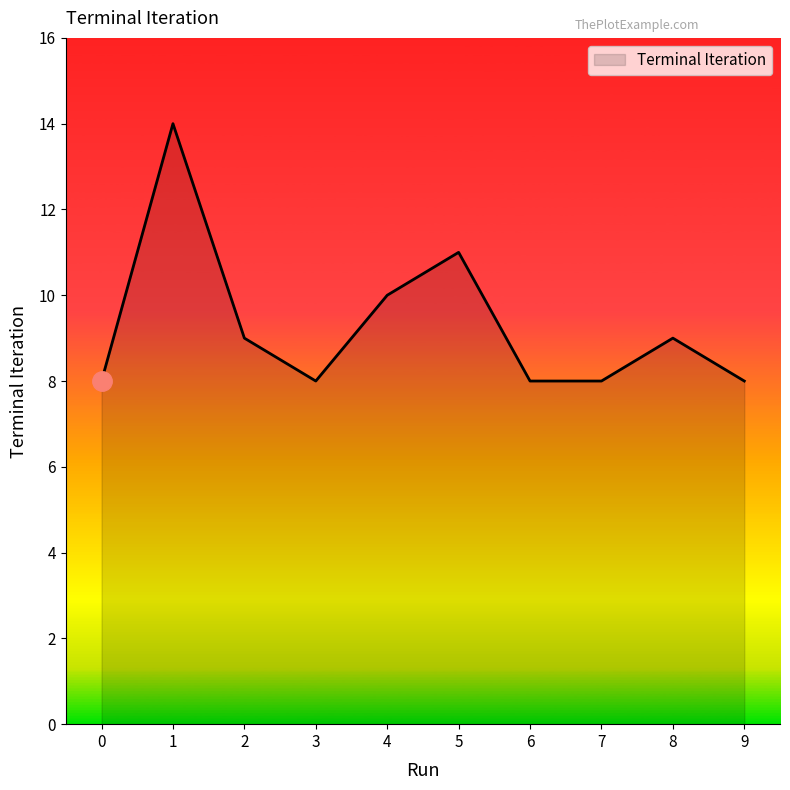

Reading left to right, list all the values displayed in this chart.

8	14	9	8	10	11	8	8	9	8